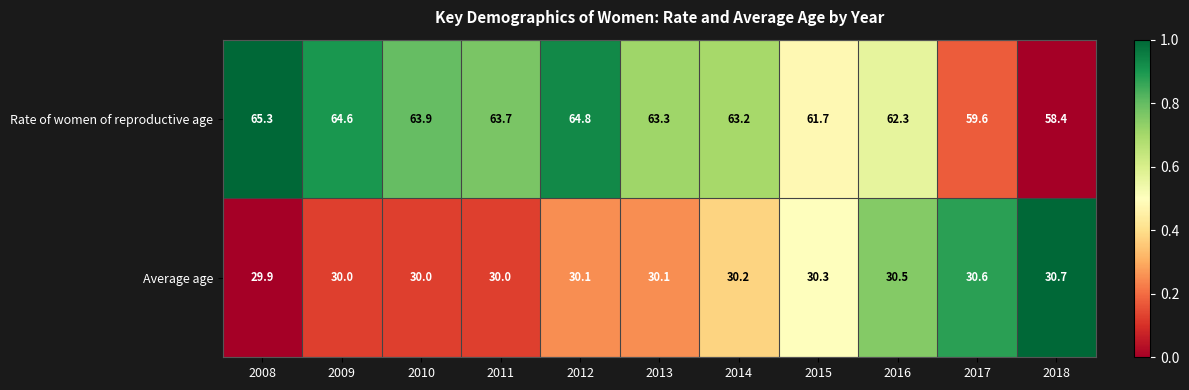

Which series has the largest range (max minus min)?

Rate of women of reproductive age